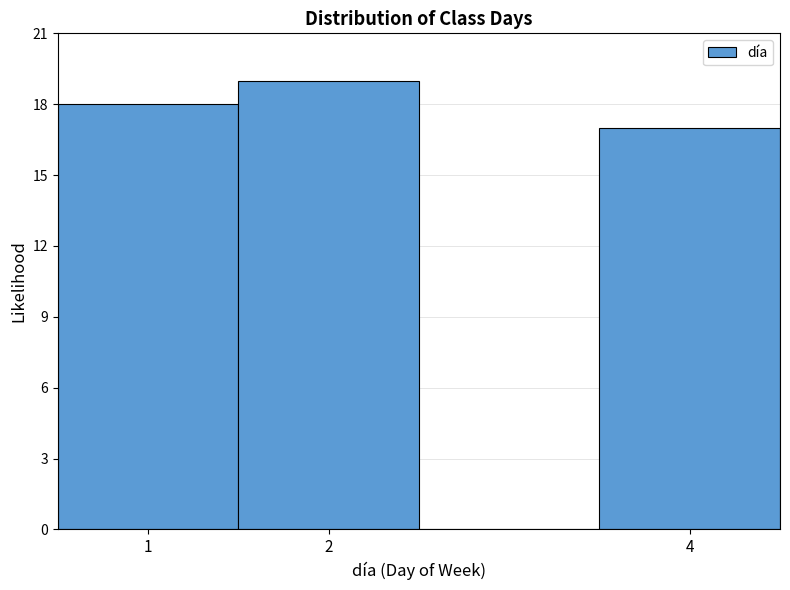

What is the height of the bar covering 1.5 to 2.5 on the x-axis? The values are not printed on the chart, so give them approximately, as read against the axis.

19